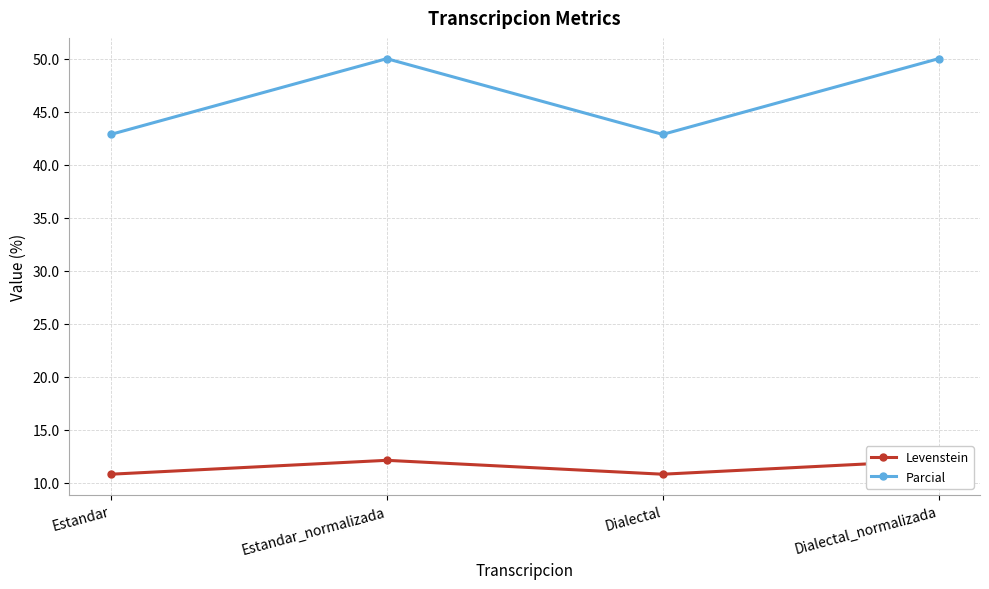

What is the lowest value of the Parcial series?

42.9